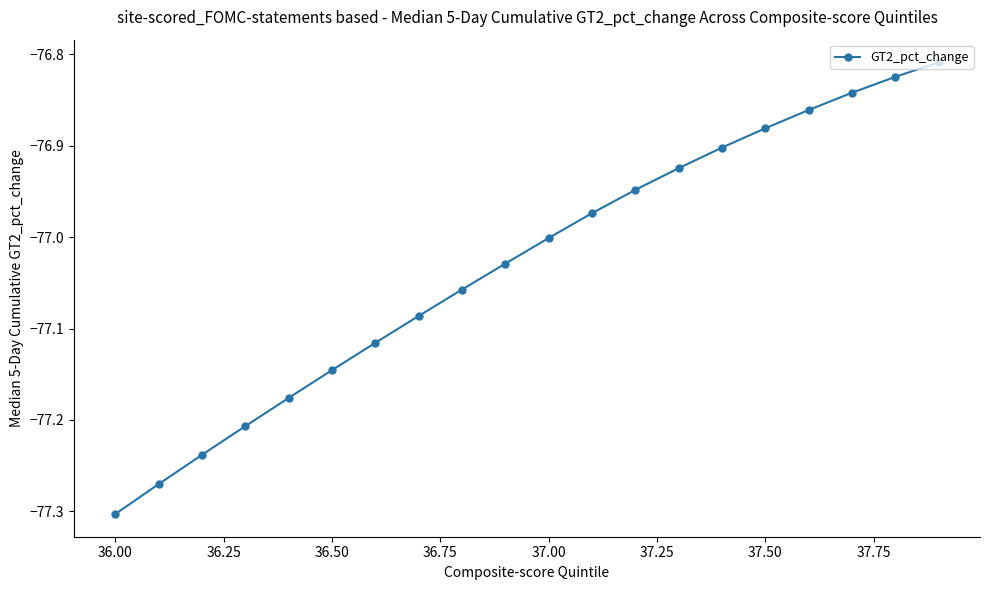

What is the sum of all values?

-1540.6